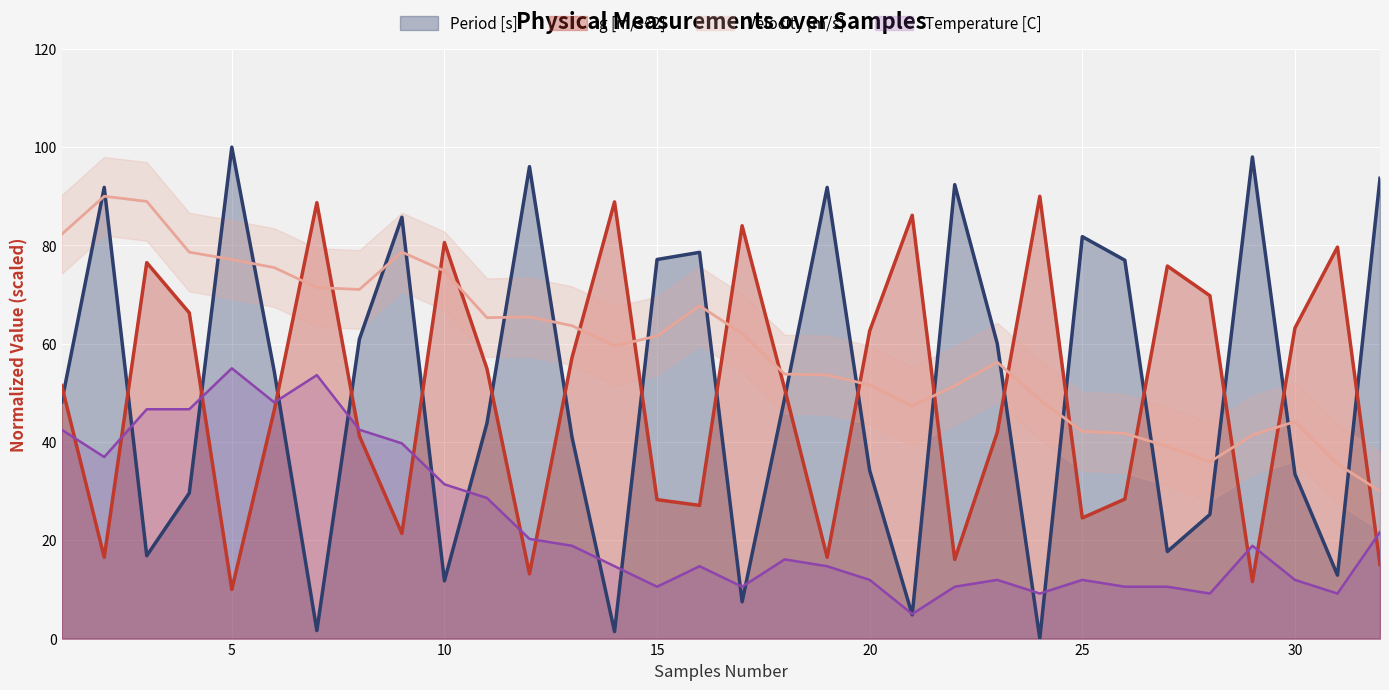

Reading right to left, what are all the values shown in this chart?

Period [s]: 93.7	12.9	33.5	98.0	25.2	17.7	77.0	81.8	0.0	60.0	92.4	4.8	34.2	91.8	48.9	7.5	78.6	77.1	1.4	41.0	96.0	43.8	11.7	85.7	60.9	1.6	54.3	100.0	29.6	16.9	91.8	48.1
g [m/s^2]: 15.1	79.7	63.2	11.6	69.8	75.8	28.4	24.6	90.0	42.0	16.1	86.1	62.6	16.5	50.8	84.0	27.1	28.3	88.9	57.2	13.2	54.9	80.6	21.4	41.2	88.7	46.5	10.0	66.3	76.5	16.5	51.5
Velocity [m/s]: 30.0	35.5	44.1	41.4	35.9	39.1	41.8	42.2	48.6	56.2	51.4	47.3	51.6	53.6	53.8	62.1	67.7	61.6	59.6	63.7	65.4	65.3	74.8	78.6	71.0	71.4	75.5	77.1	78.6	89.0	90.0	82.3
Temperature [C]: 21.7	9.2	11.9	18.9	9.2	10.6	10.6	11.9	9.2	11.9	10.6	5.0	11.9	14.7	16.1	10.6	14.7	10.6	14.7	18.9	20.3	28.6	31.4	39.7	42.5	53.6	48.1	55.0	46.7	46.7	36.9	42.5